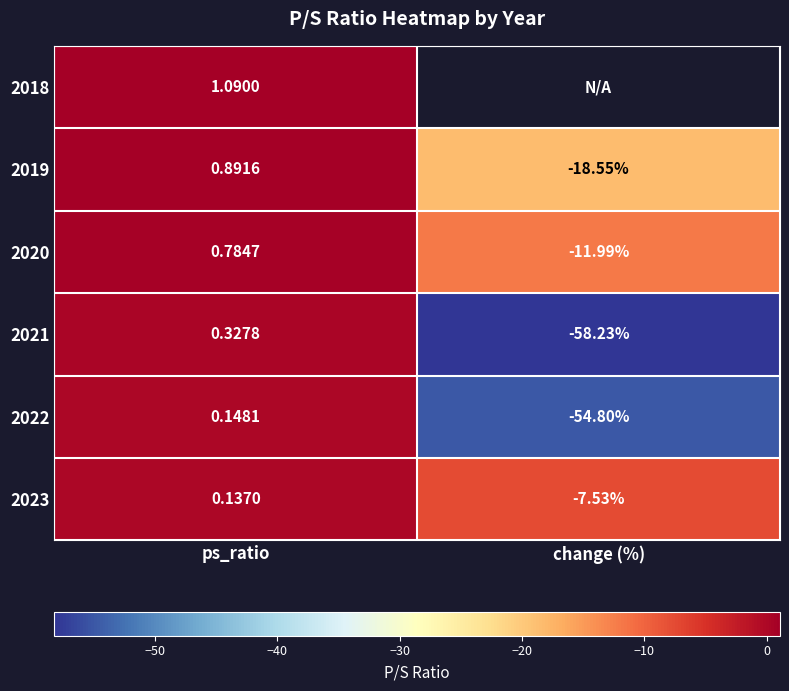

Where does the 2022 series first go above 0?

ps_ratio